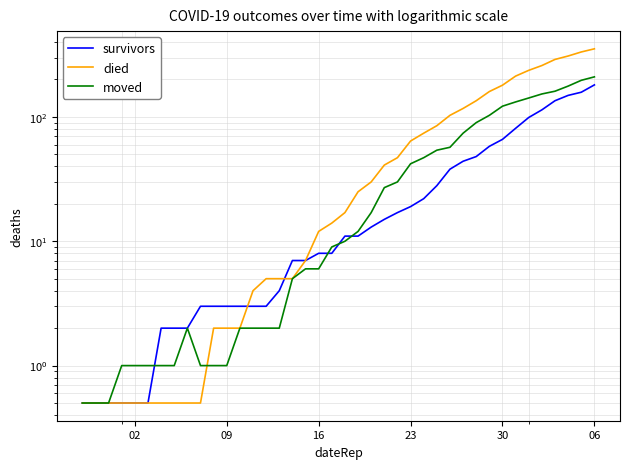

After their last crossing, which series has the higher values: survivors or moved?

moved